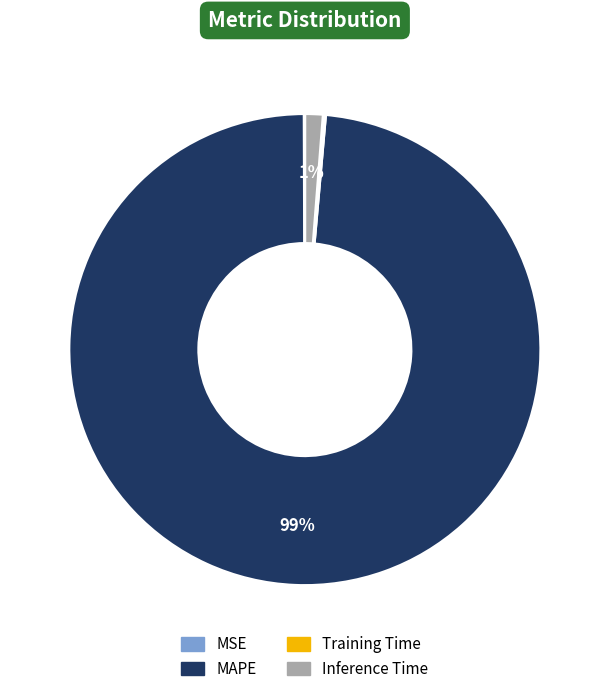

To the nearest percent, what percentage of the pie is MAPE?

99%